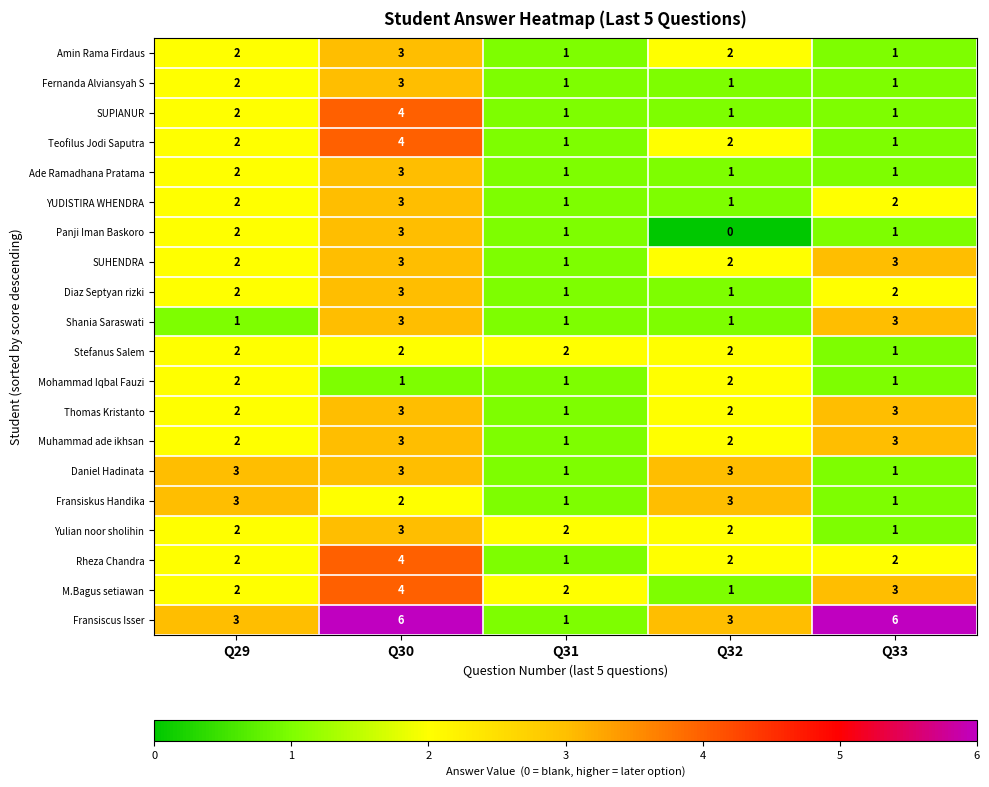

At which category is the sum across all series the highest?

Q30